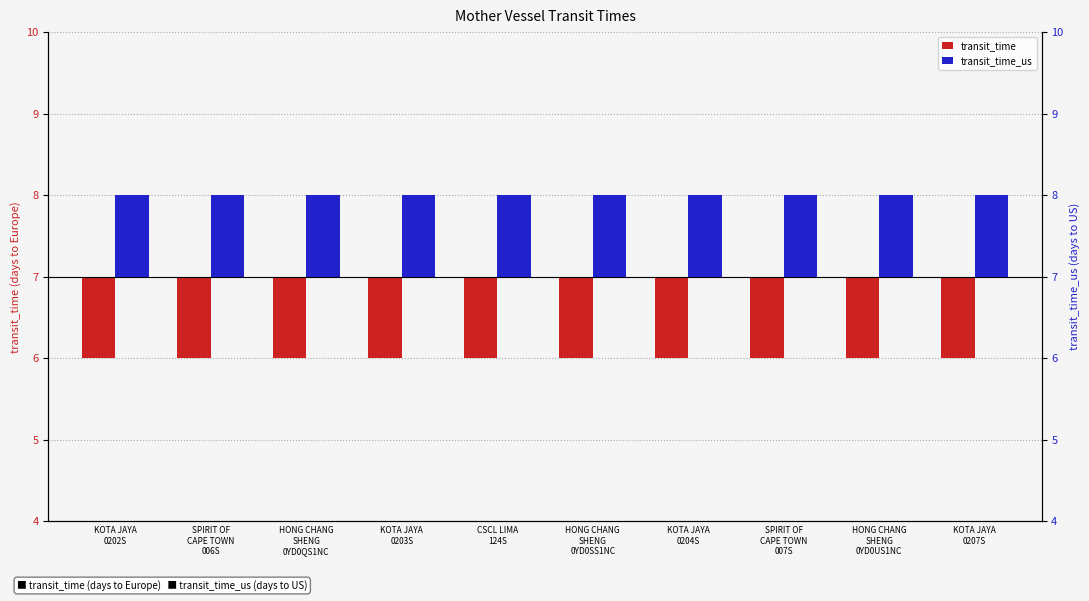

Which series has the largest total across all categories?

transit_time_us